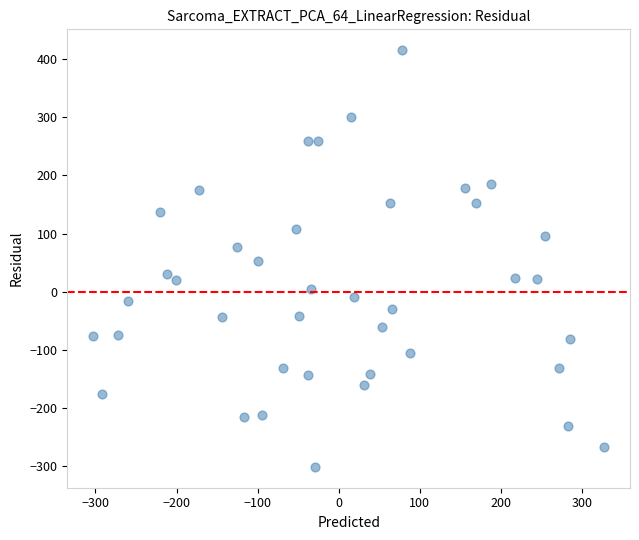

What is the range of X values (max minus min)?

630.8